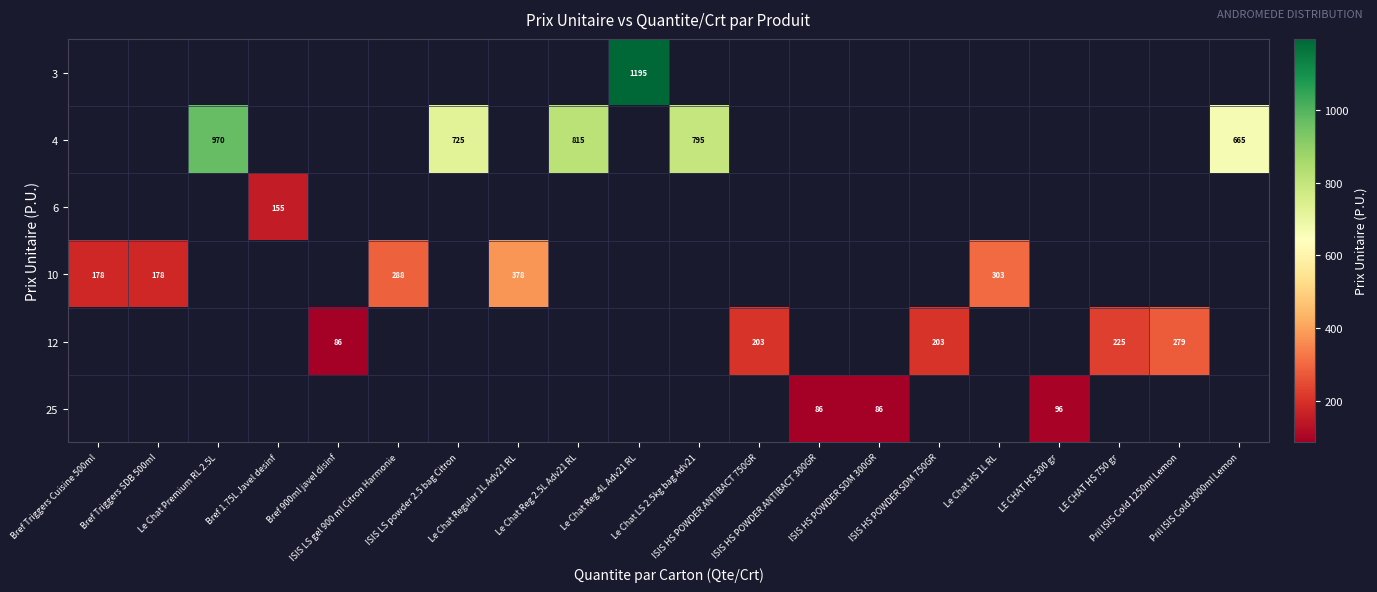

How many values in the 4 series are below 795?

2